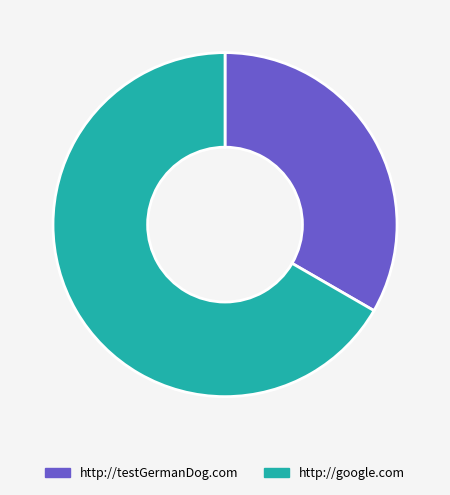

Is the sum of http://testGermanDog.com and http://google.com greater than half?

Yes